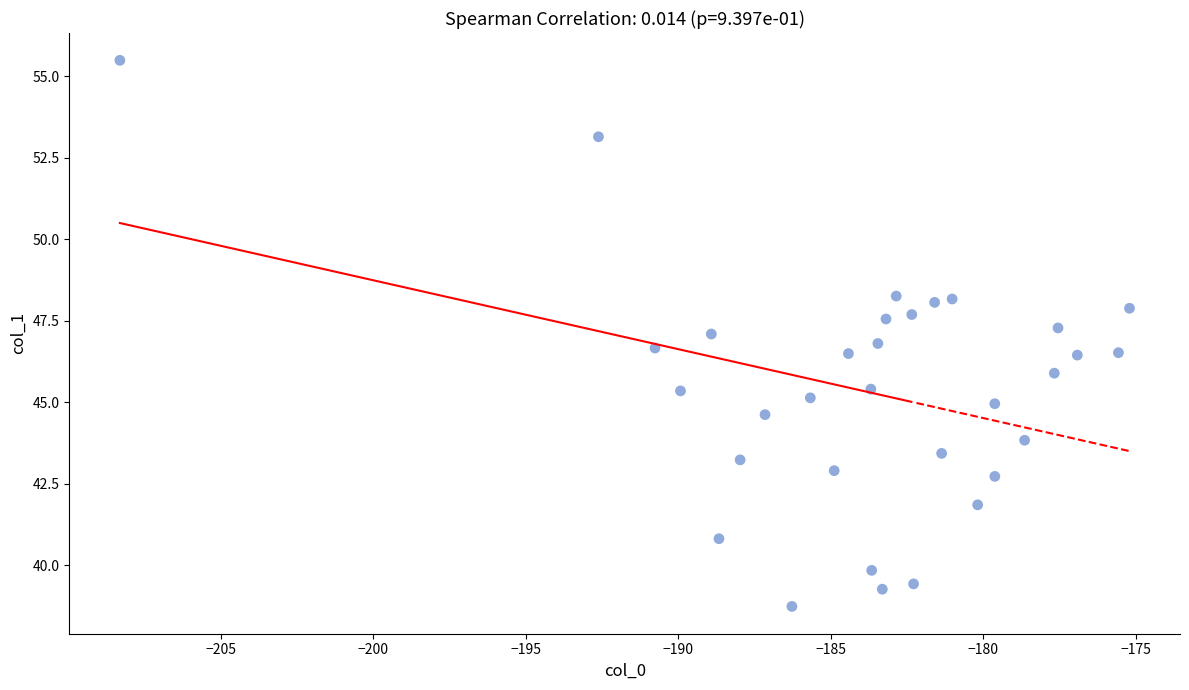

What is the range of Y values (max minus min)?

16.7